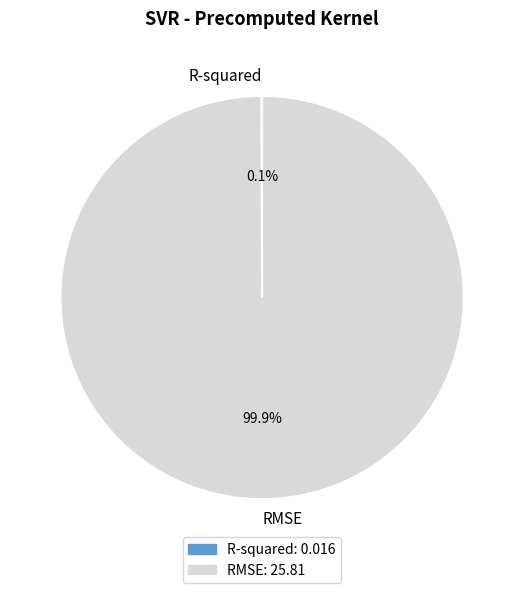

What percentage is the RMSE slice, to the nearest percent?

100%